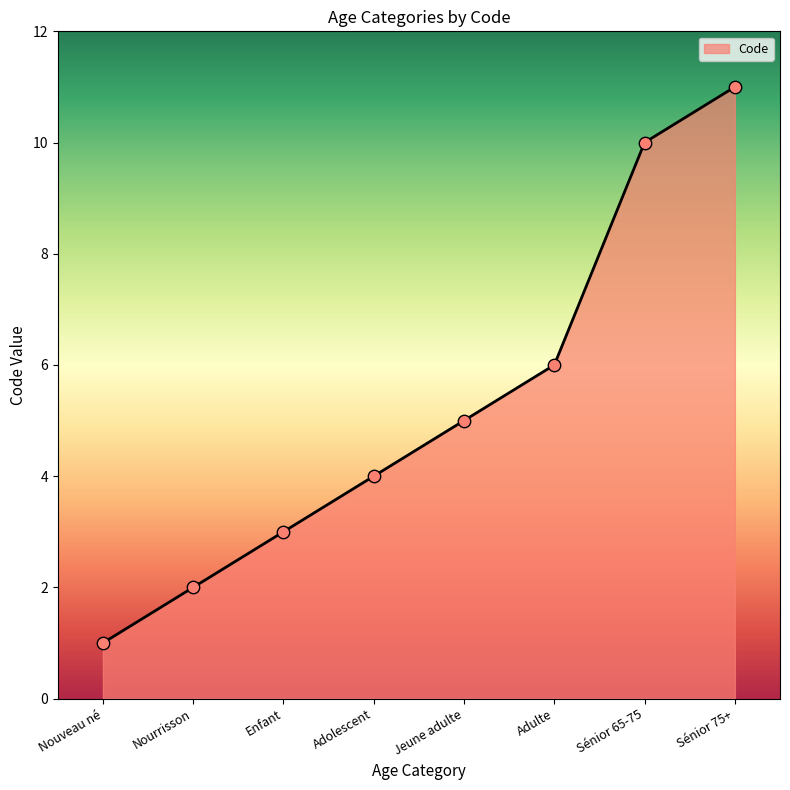

Approximately how many times larger is the value at Adulte compared to Nourrisson?

3.0